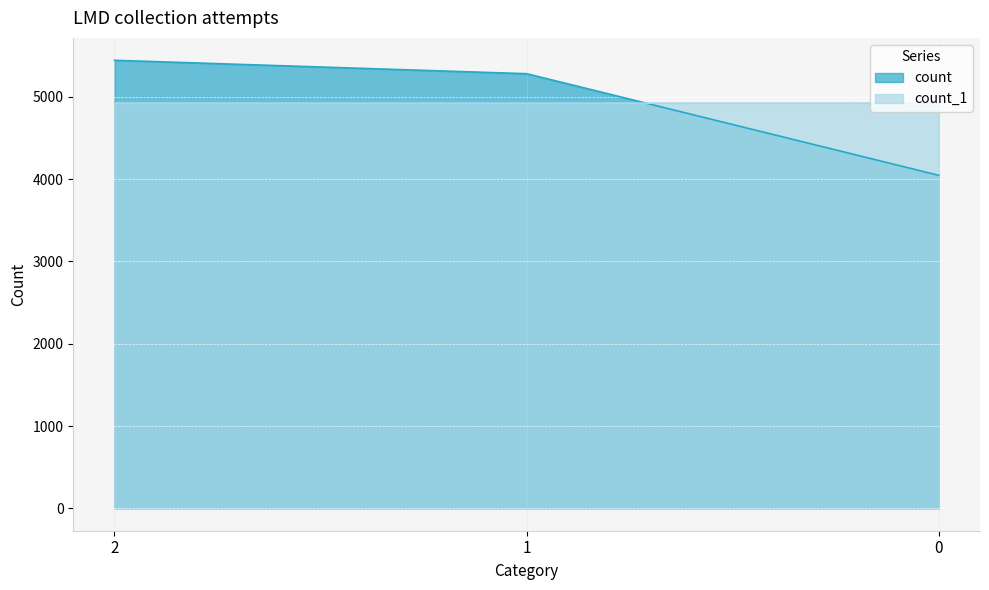

At how many categories does at least one series exceed 4507?

3